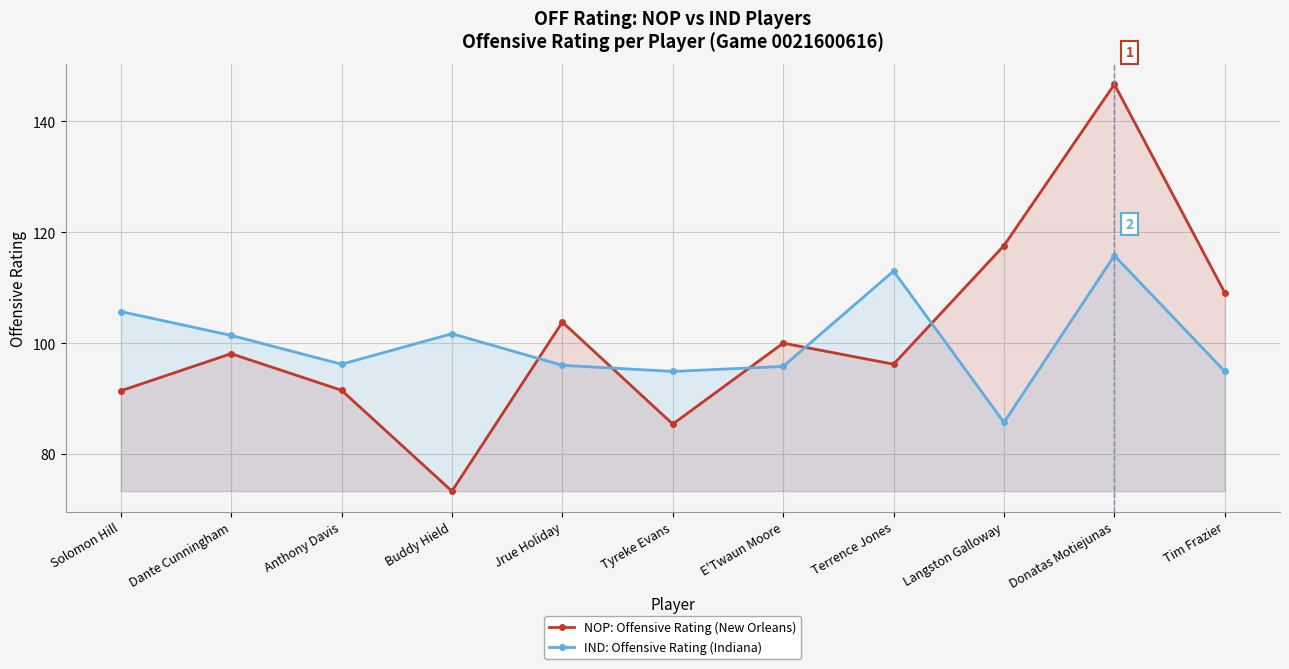

What is the maximum value for IND: Offensive Rating (Indiana)?

115.8